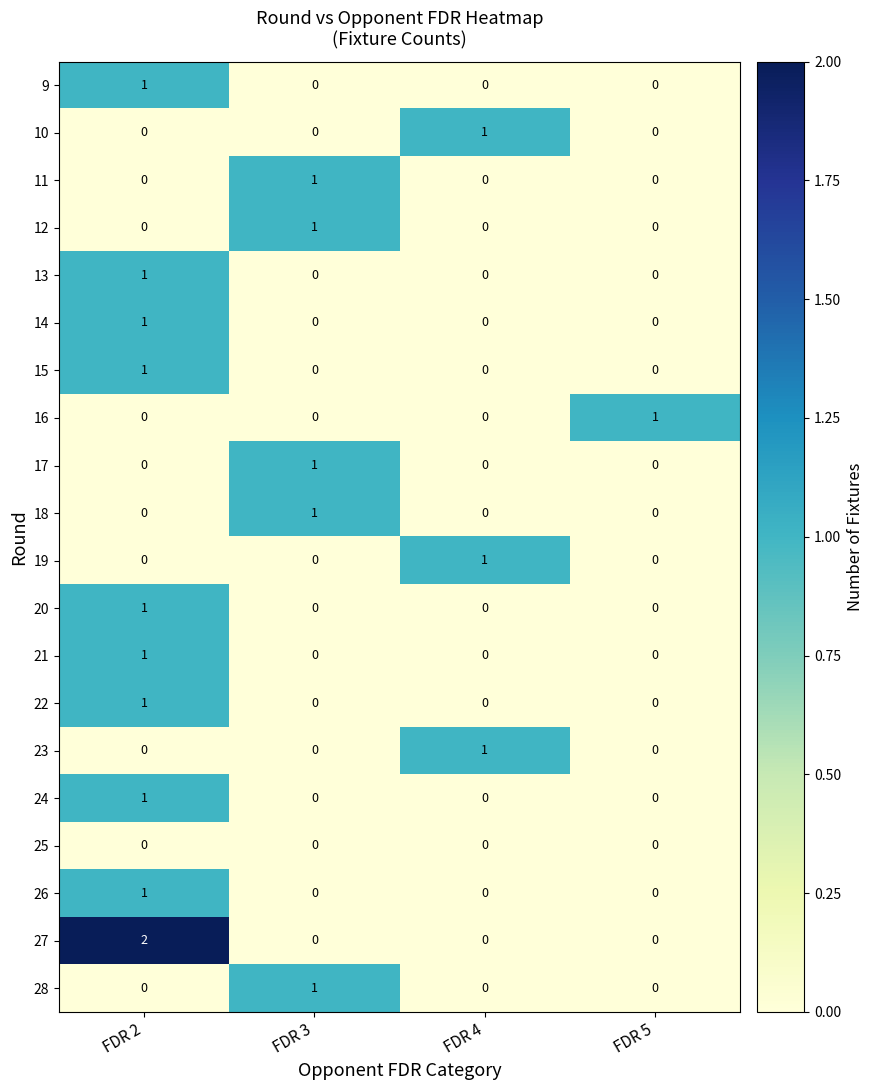

What is the greatest value displayed?

2